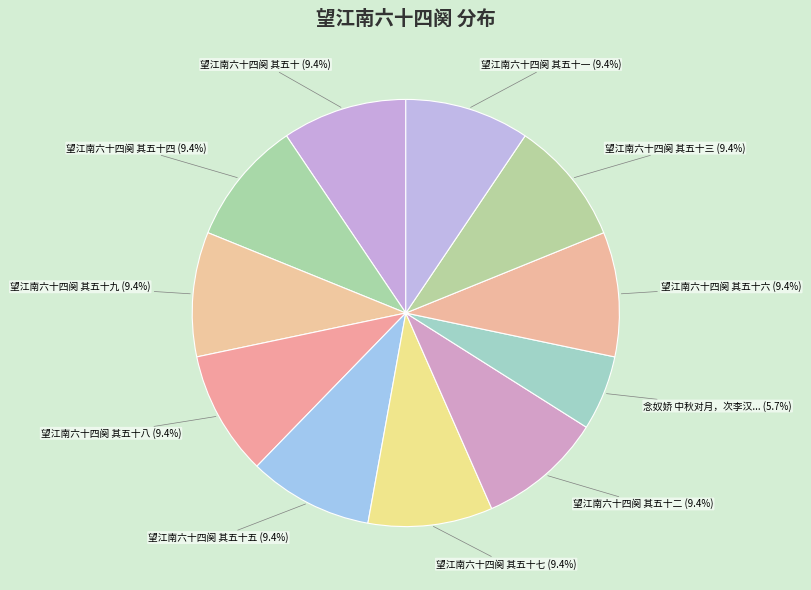

To the nearest percent, what is the average slice percentage?

9%